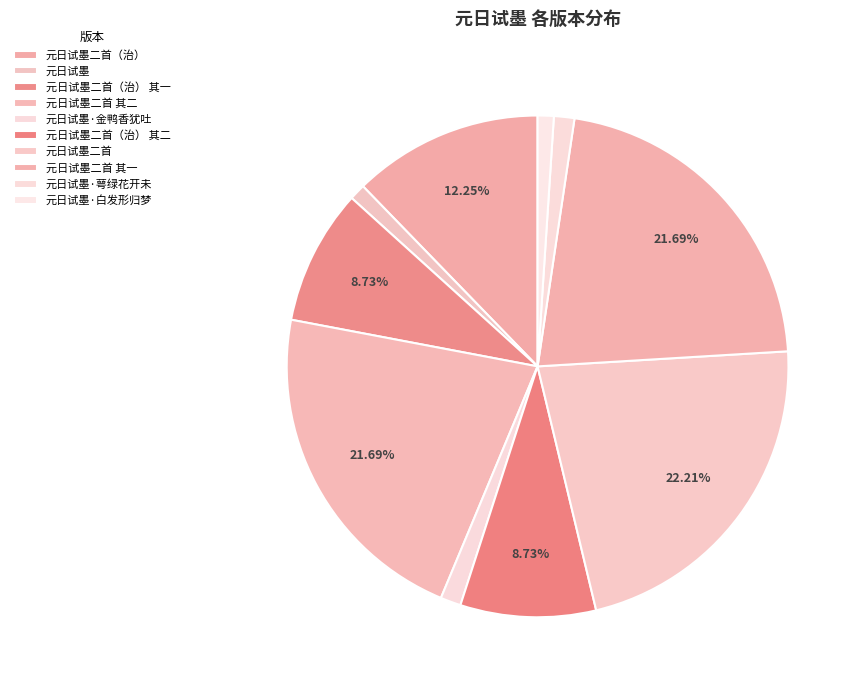

What is the change in value from 元日试墨二首（治） 其一 to 元日试墨二首 其一?

+721439